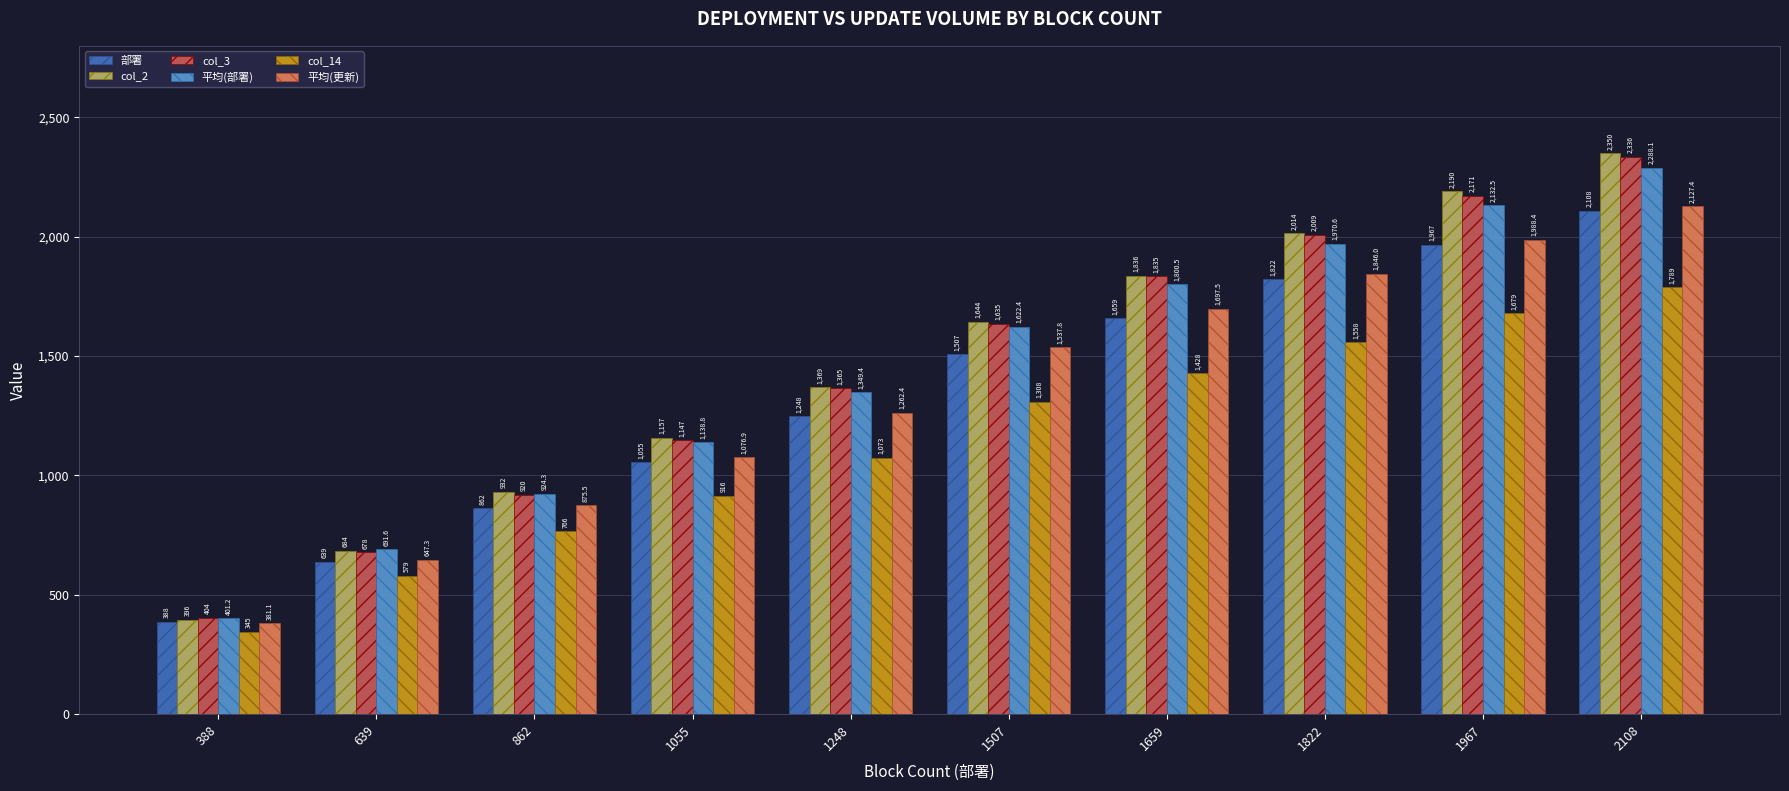

How many bars are there in total?

60